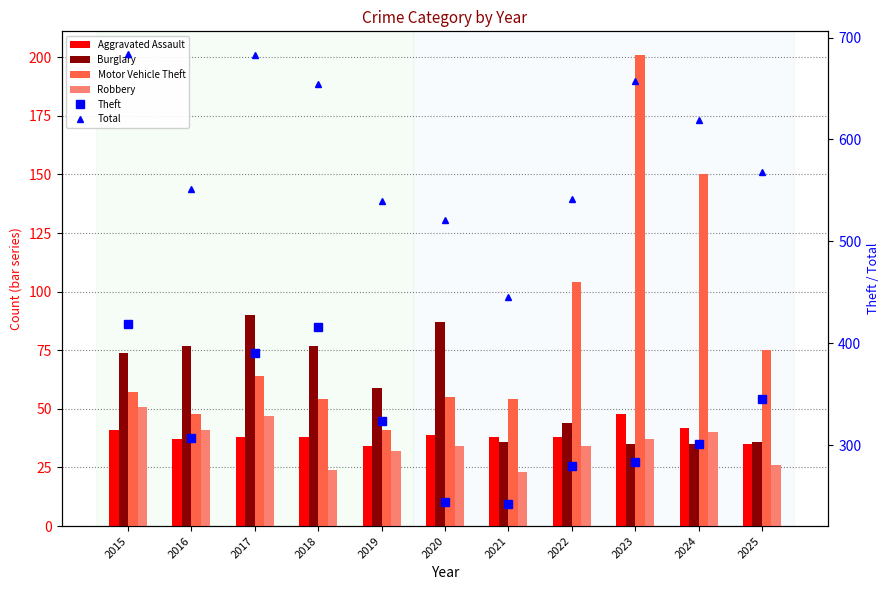

Are the bars horizontal?

No